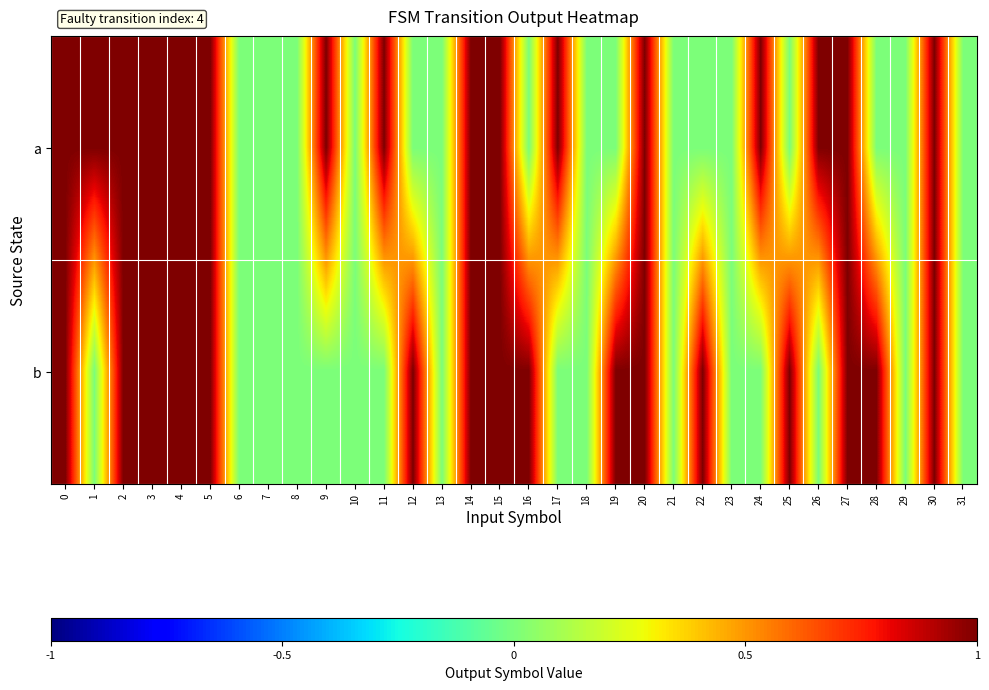

What is the greatest value displayed?

1